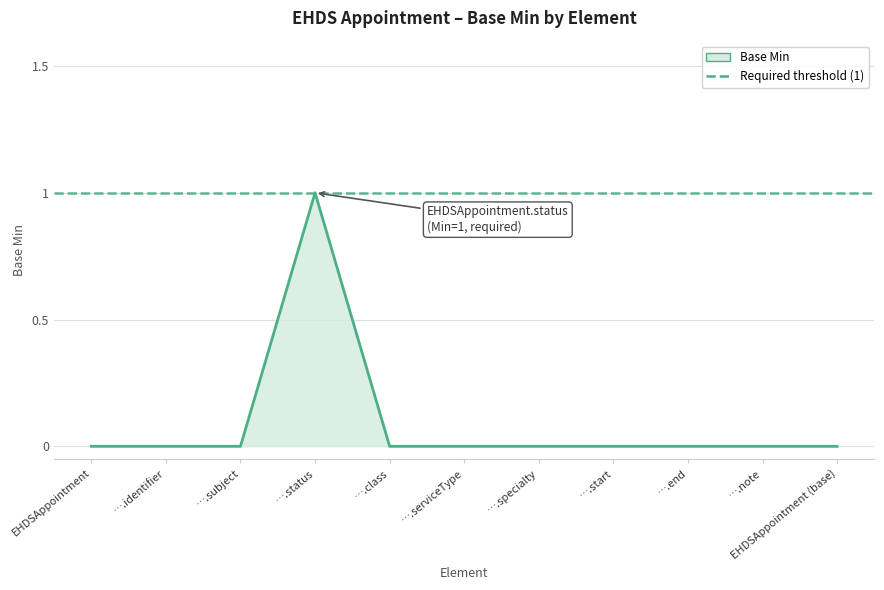

How many positive values are there?

1